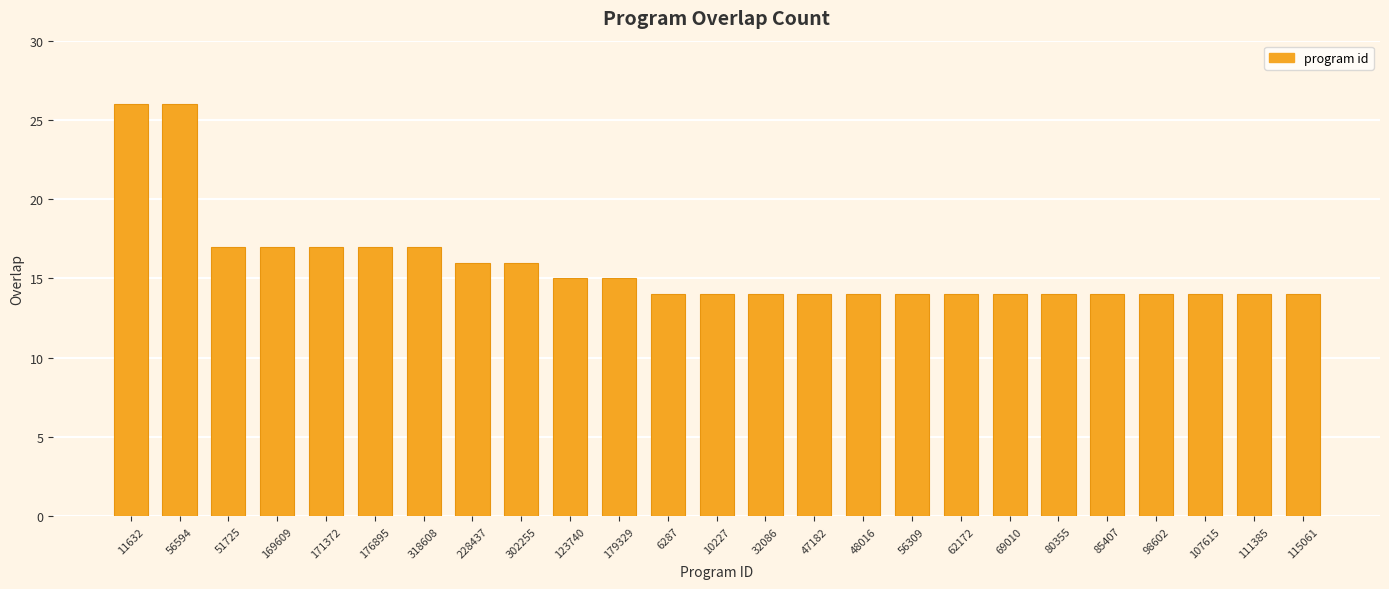

What is the label of the 12th bar from the right?

32086